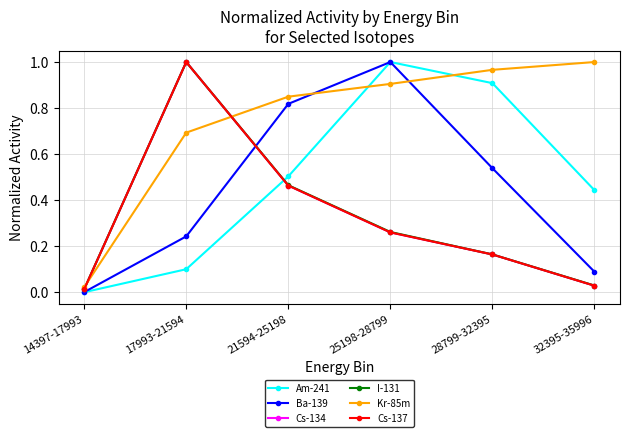

Which category has the highest value across all series?

25198-28799